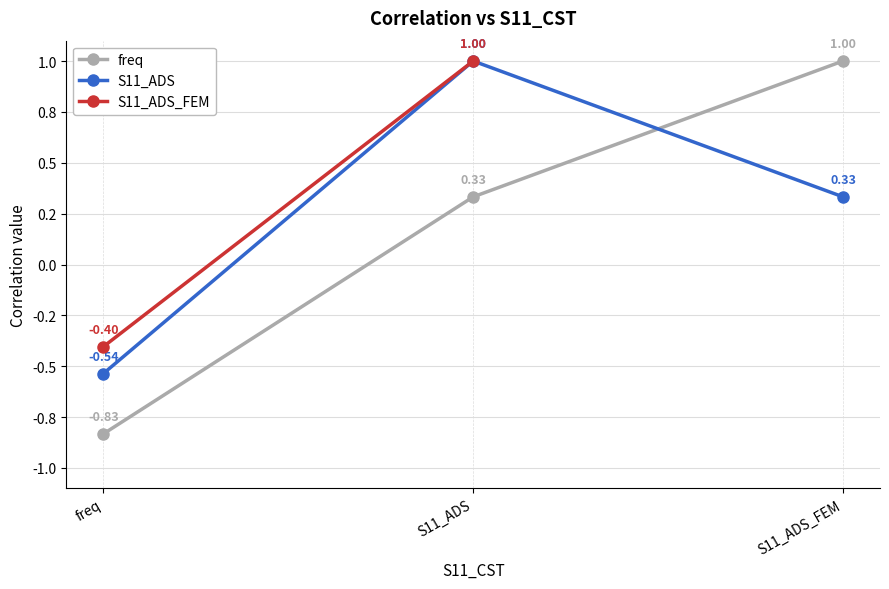

What is the average value of the S11_ADS series?

0.3